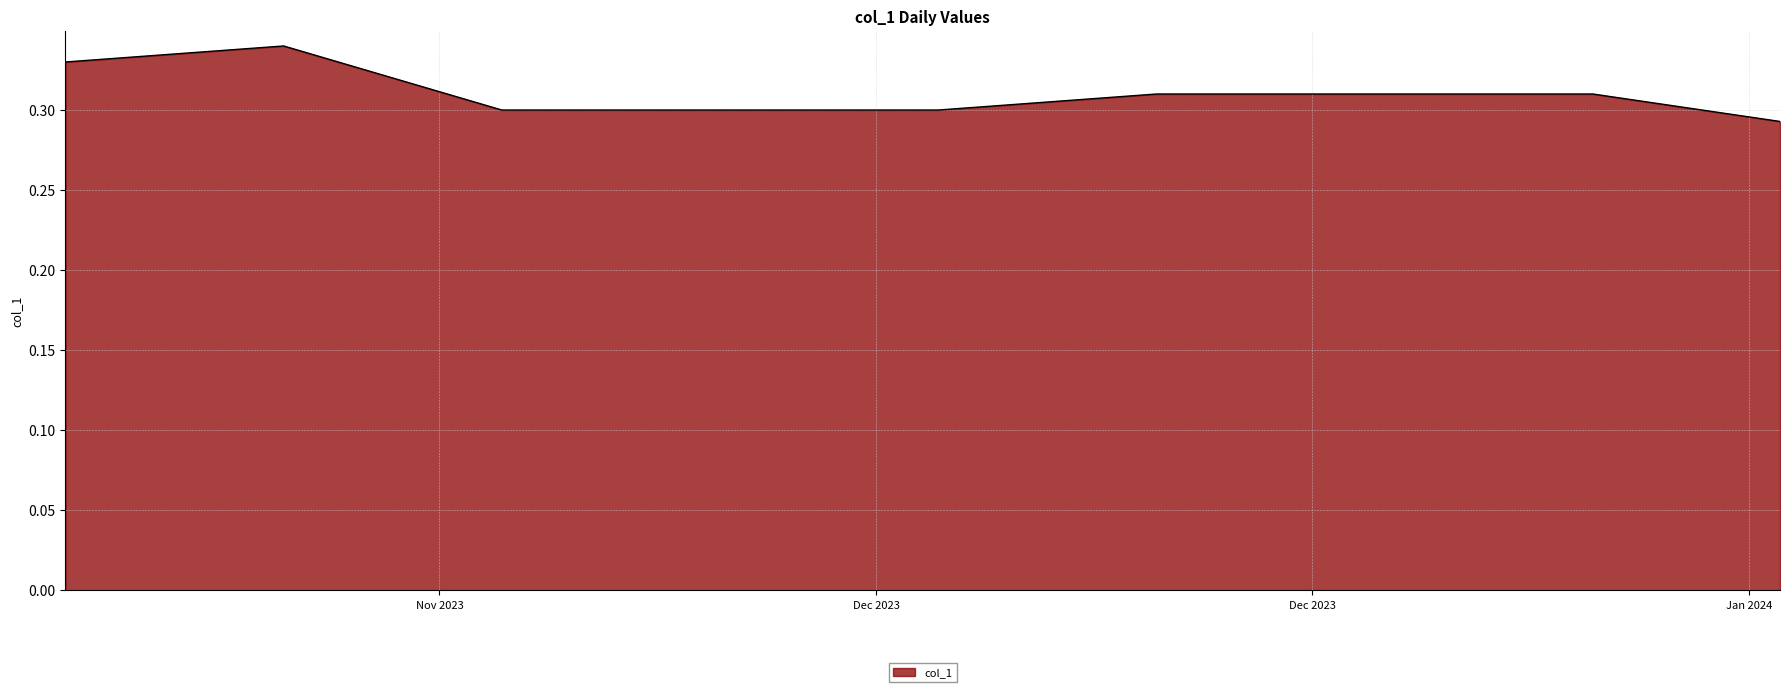

How many lines are shown in the chart?

1